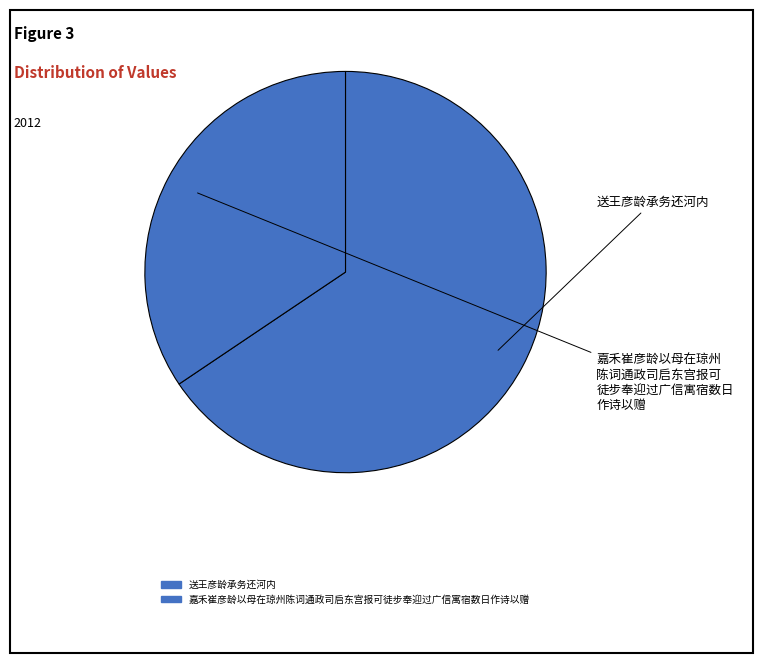

What is the total percentage of 嘉禾崔彦龄以母在琼州陈词通政司启东宫报可徒步奉迎过广信寓宿数日作诗以赠 and 送王彦龄承务还河内?

100.0%